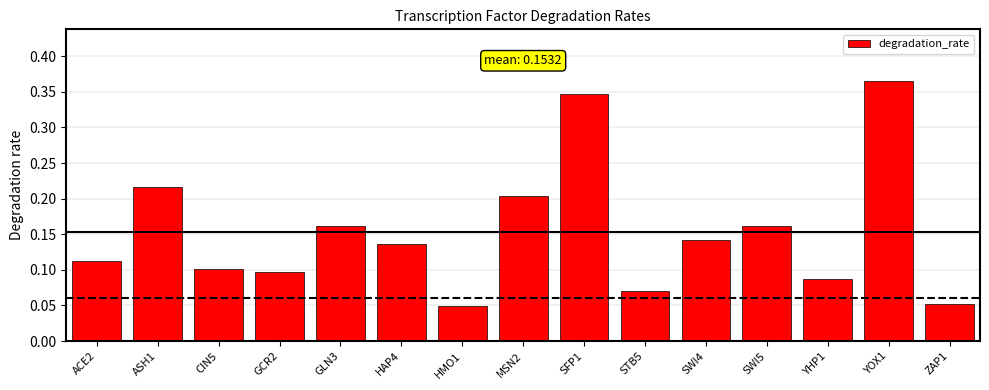

Which label corresponds to the largest value in the chart?

YOX1